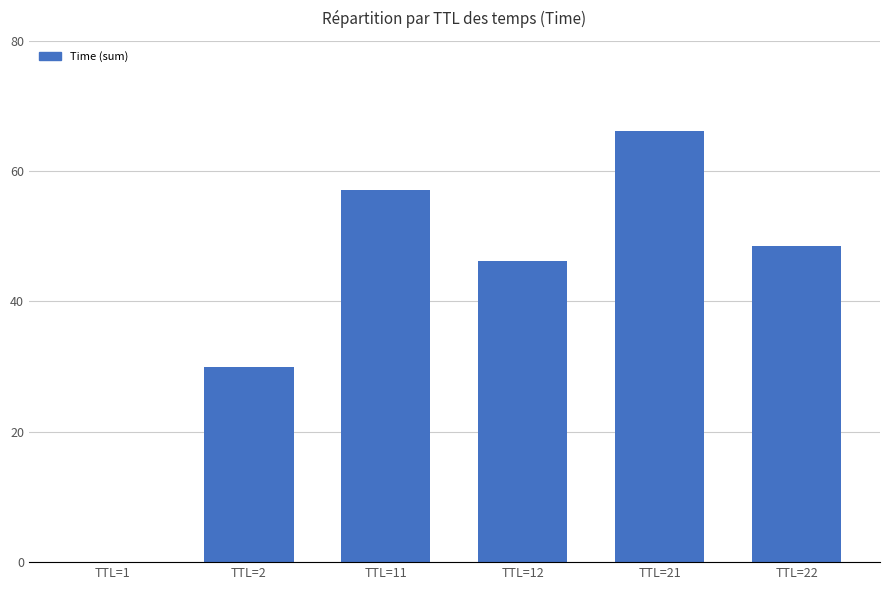

Are the bars horizontal?

No